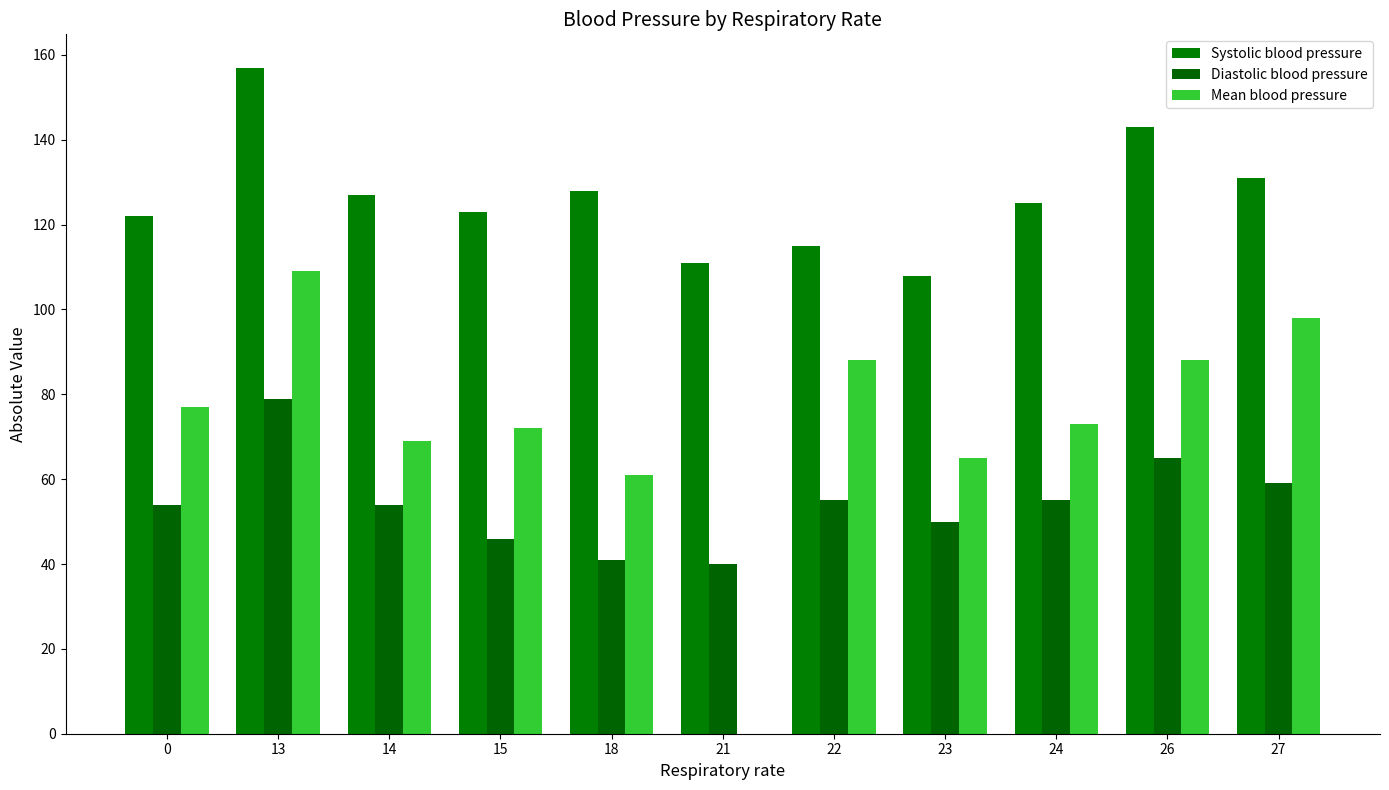

Reading left to right, what are all the values shown in this chart?

Systolic blood pressure: 122	157	127	123	128	111	115	108	125	143	131
Diastolic blood pressure: 54	79	54	46	41	40	55	50	55	65	59
Mean blood pressure: 77	109	69	72	61	0	88	65	73	88	98